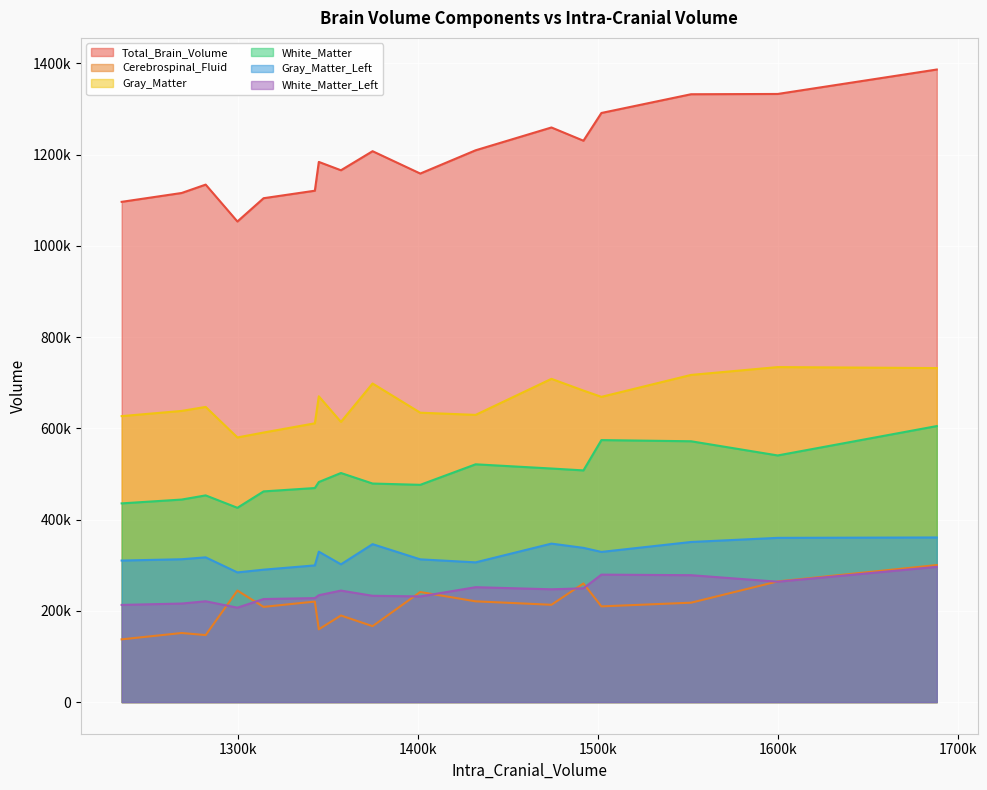

In White_Matter_Left, how many points are lower than both neighbors (excluding endpoints)?

5